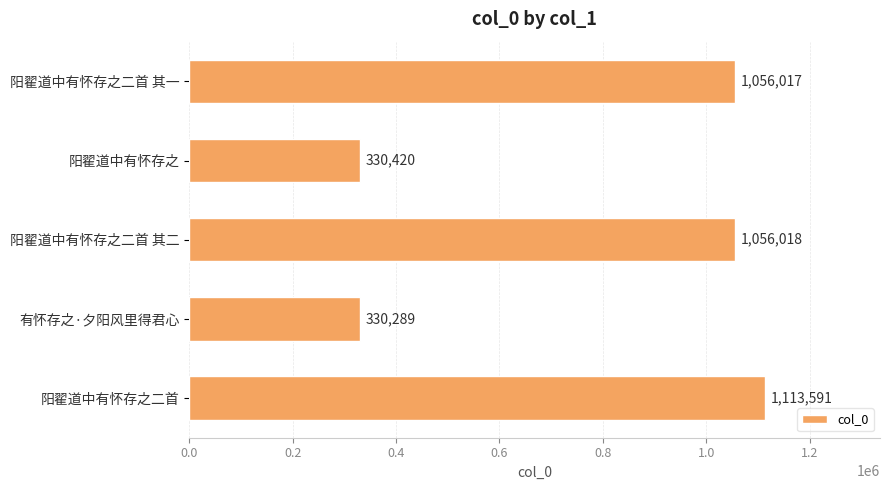

Rank the categories by value from lowest to highest.

有怀存之·夕阳风里得君心, 阳翟道中有怀存之, 阳翟道中有怀存之二首 其一, 阳翟道中有怀存之二首 其二, 阳翟道中有怀存之二首